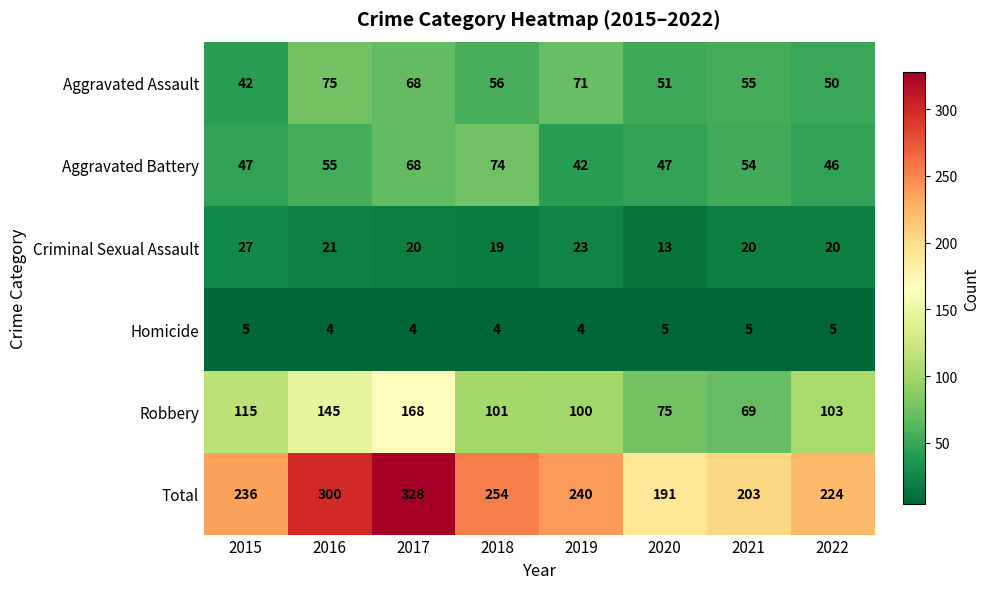

At which category is the sum across all series the highest?

2017